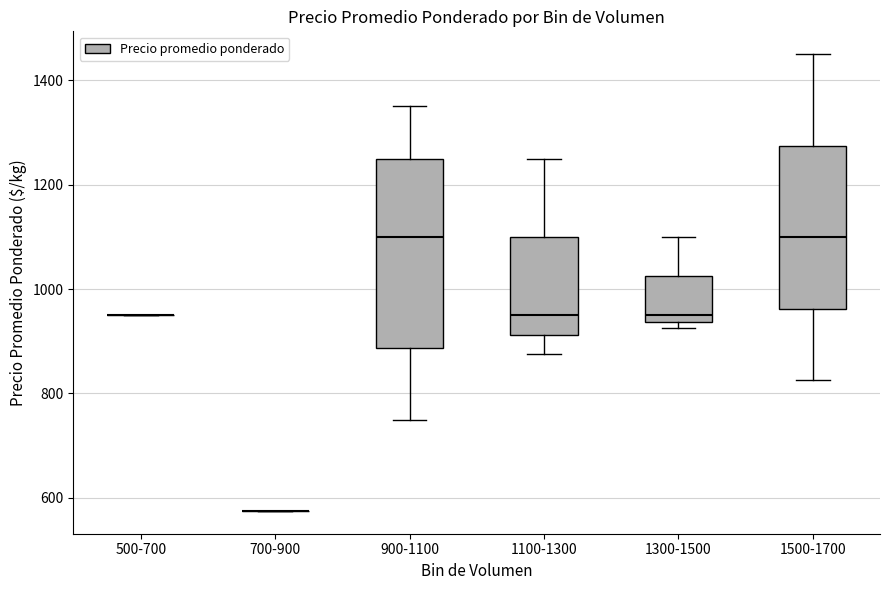

Reading left to right, transcribe this box plot: for each box, give where its median line is, the range the box spans, and where its two whiskers end, as read against the y-axis. The values are not printed on the chart, so give them approximately, as read against the axis.

500-700: box collapsed to a line at 960, whiskers 960 to 960
700-900: box collapsed to a line at 580, whiskers 580 to 580
900-1100: median 1100, box 880 to 1260, whiskers 760 to 1360
1100-1300: median 960, box 920 to 1100, whiskers 880 to 1260
1300-1500: median 960, box 940 to 1020, whiskers 920 to 1100
1500-1700: median 1100, box 960 to 1280, whiskers 820 to 1460